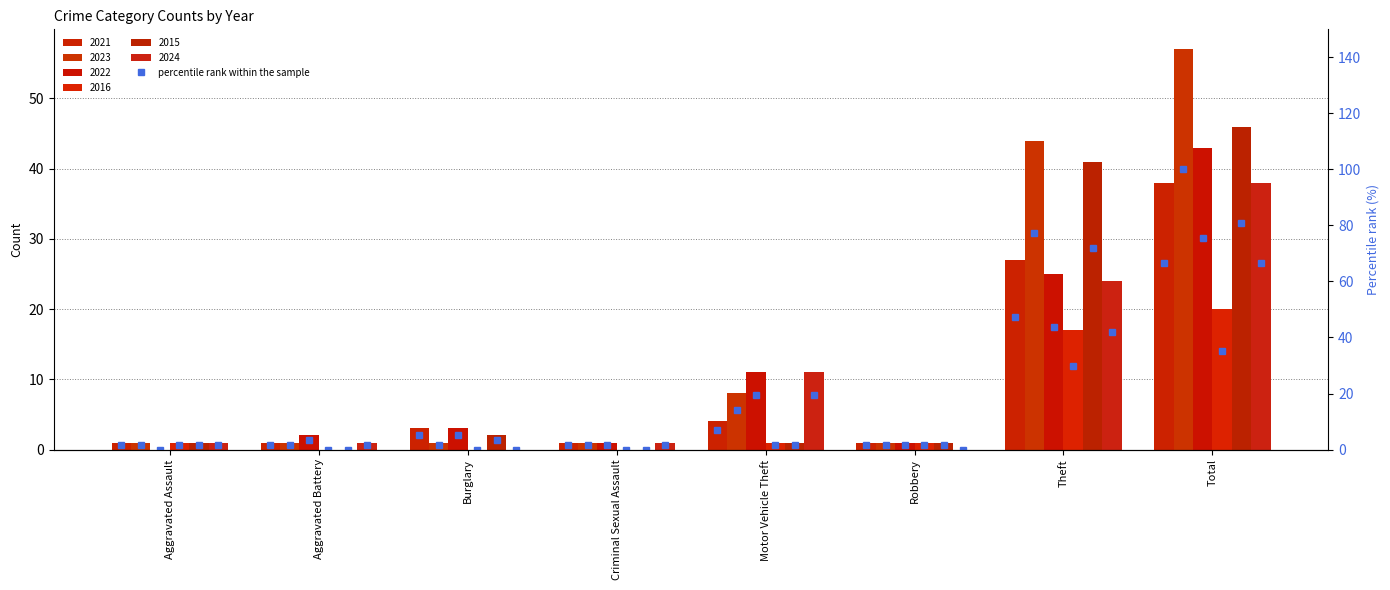

Are the bars horizontal?

No